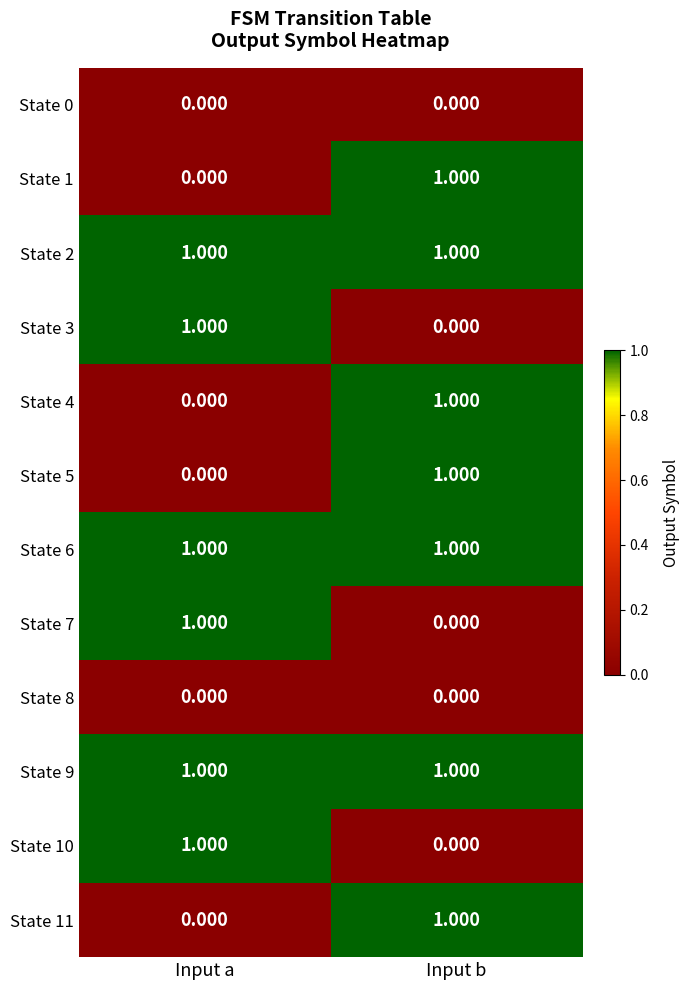

Is the value of State 11 at Input b greater than the value of State 10 at Input b?

Yes